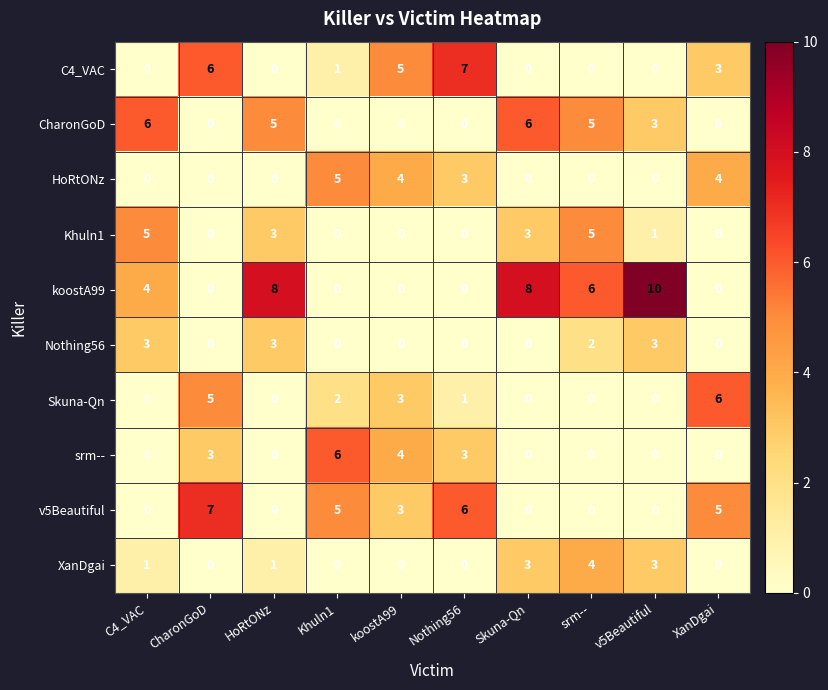

What is the total value across all series at v5Beautiful?

20